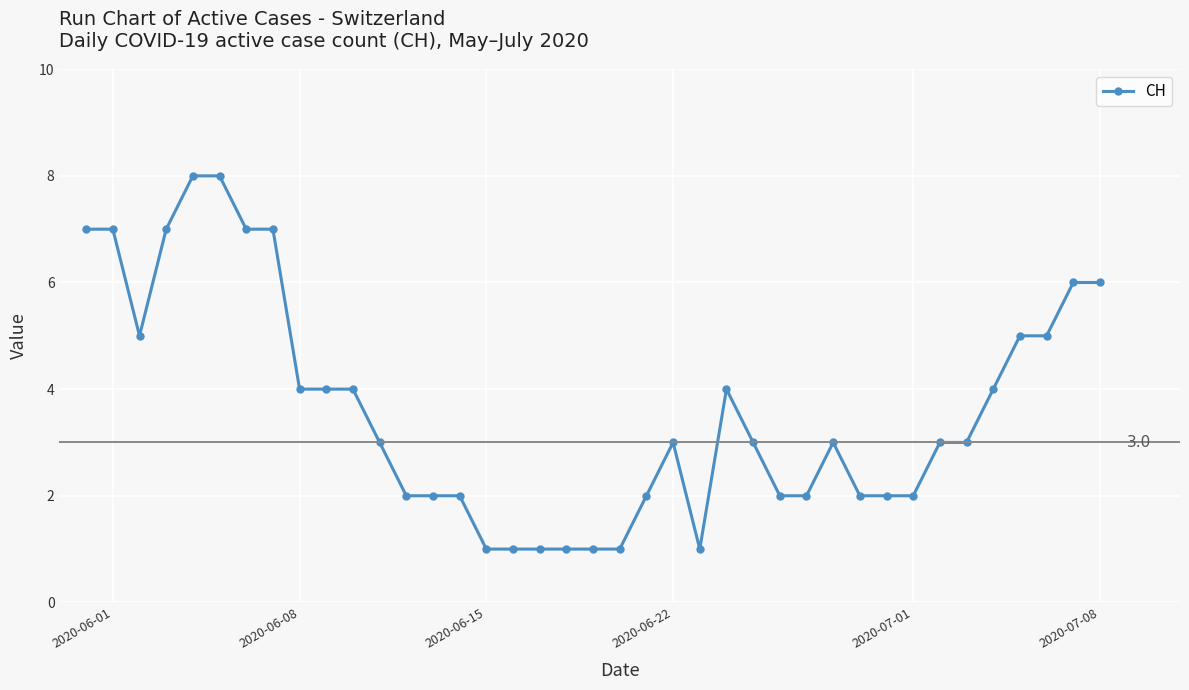

What is the value of the 26th point from the left?

3